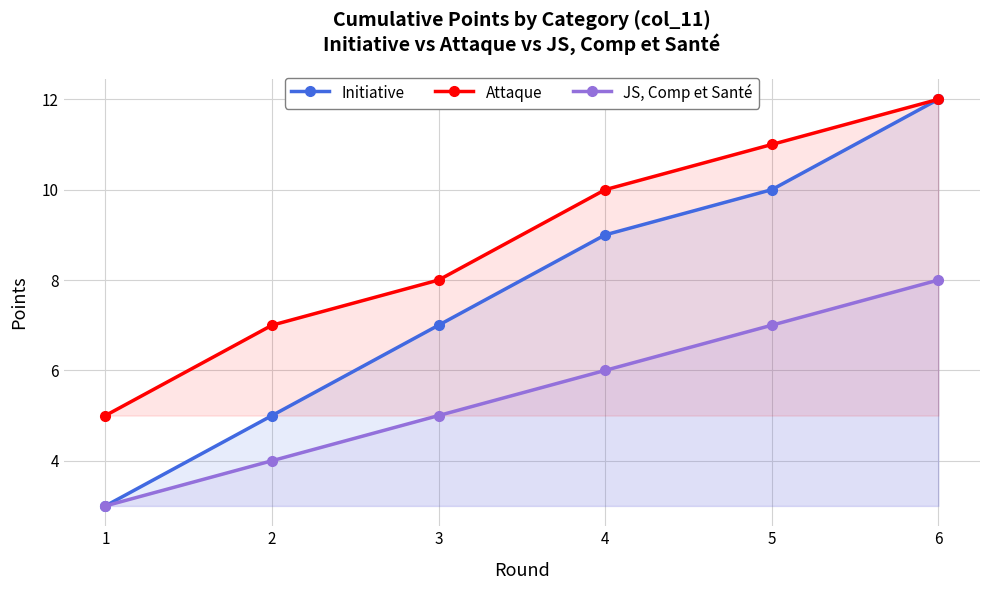

True or false: JS, Comp et Santé and Initiative intersect in this chart.

False